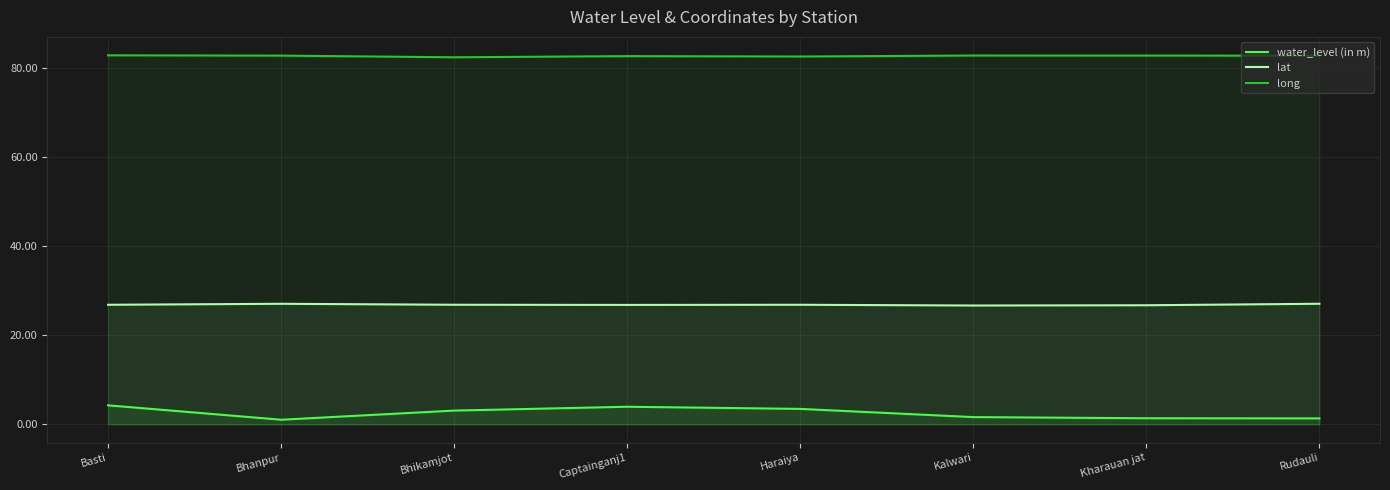

List the series in order of their peak value, highest first.

long, lat, water_level (in m)